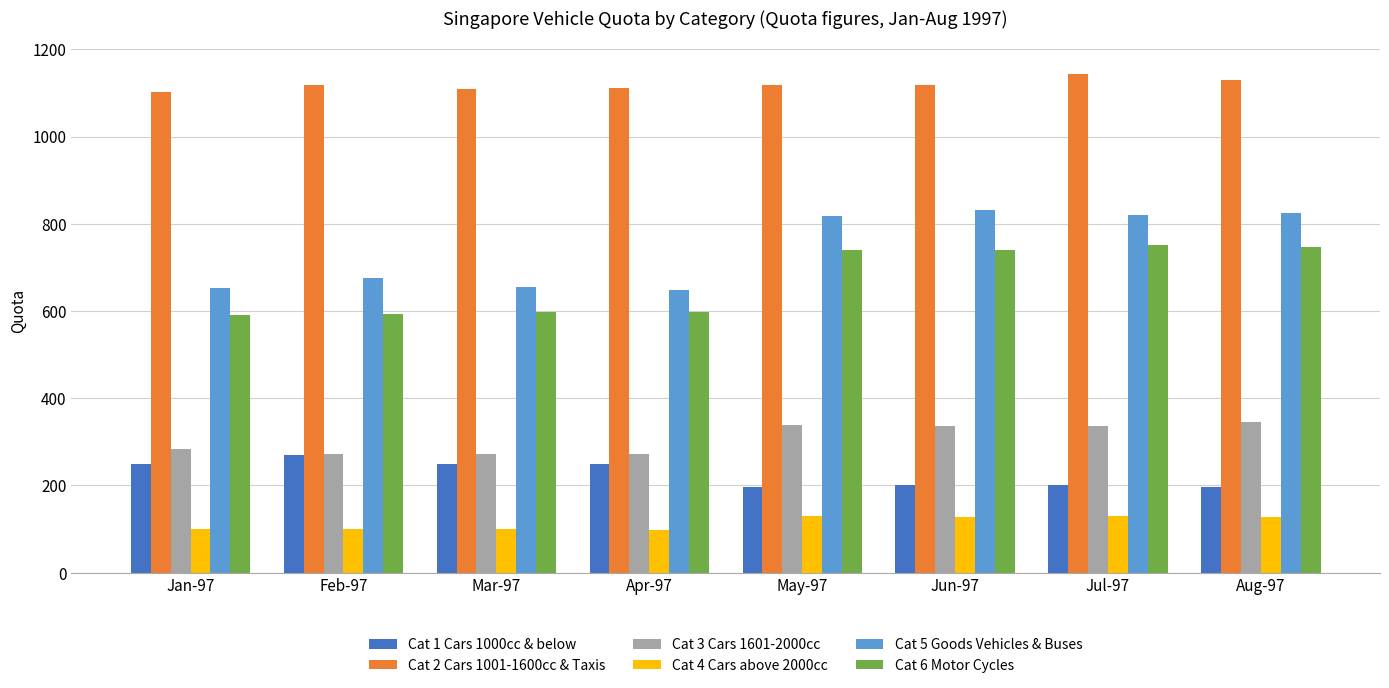

The Cat 6 Motor Cycles series shows 597 at Mar-97. True or false?

True